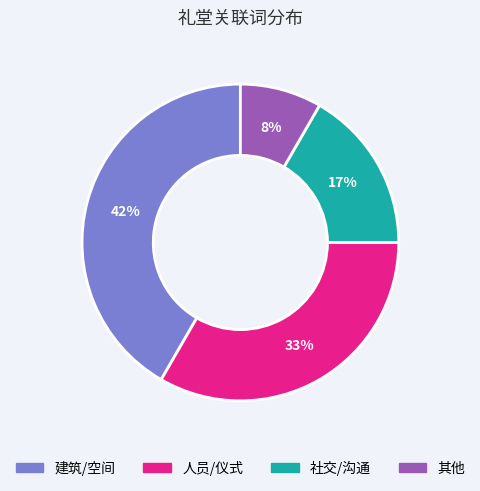

To the nearest percent, what is the average slice percentage?

25%